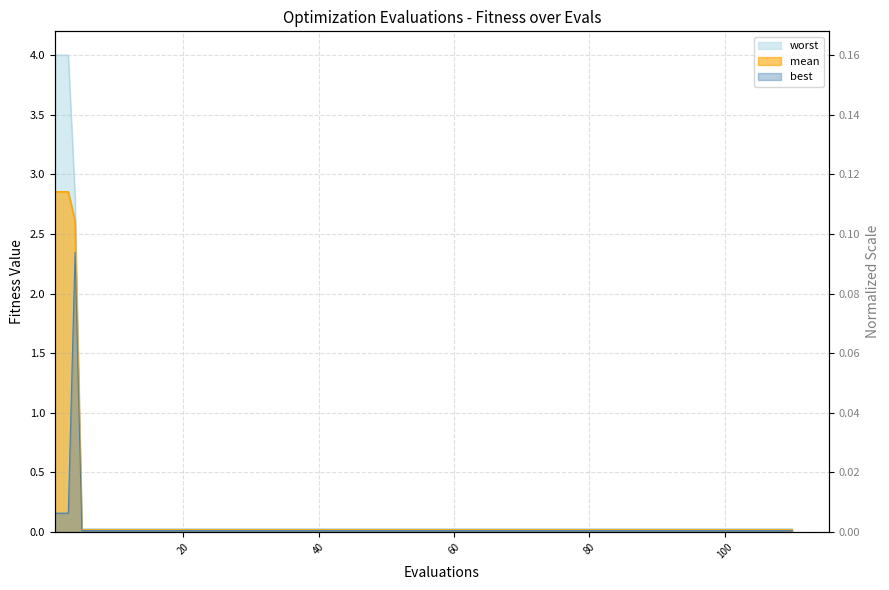

True or false: mean has more than 0 points higher than both neighbors.

False